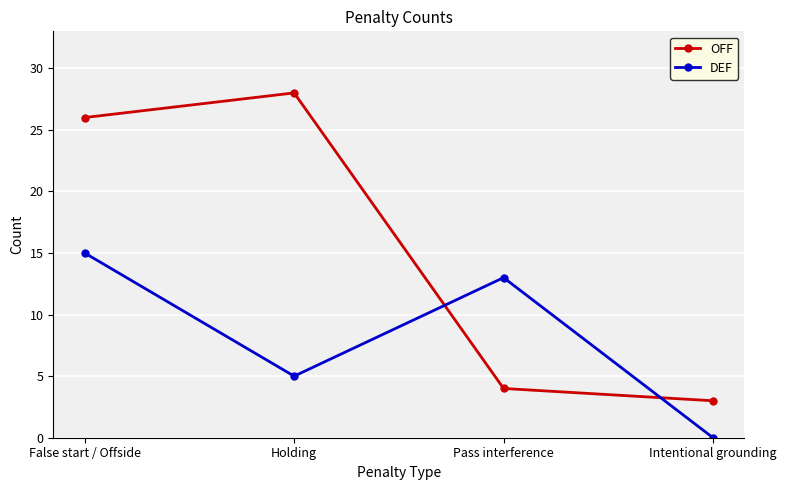

Rank the series by their maximum value, from lowest to highest.

DEF, OFF